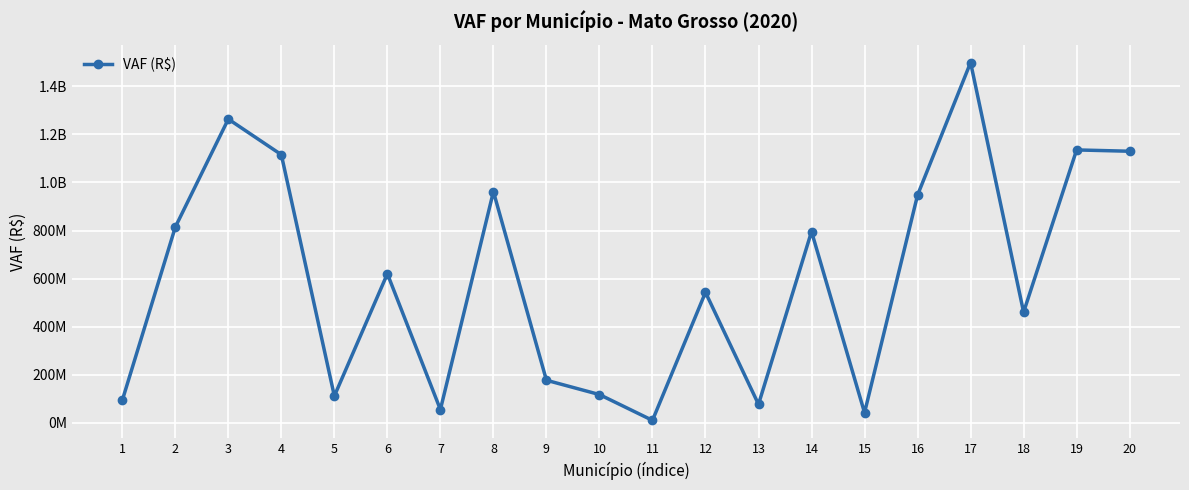

What is the difference between the maximum and minimum values?

1487557421.6